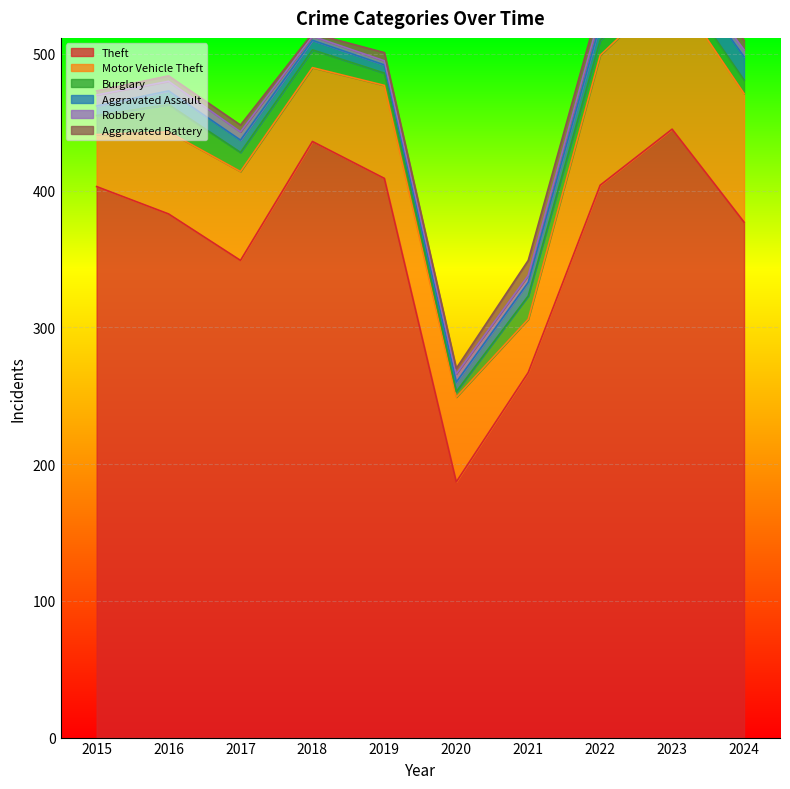

At which category is the sum across all series the highest?

2023